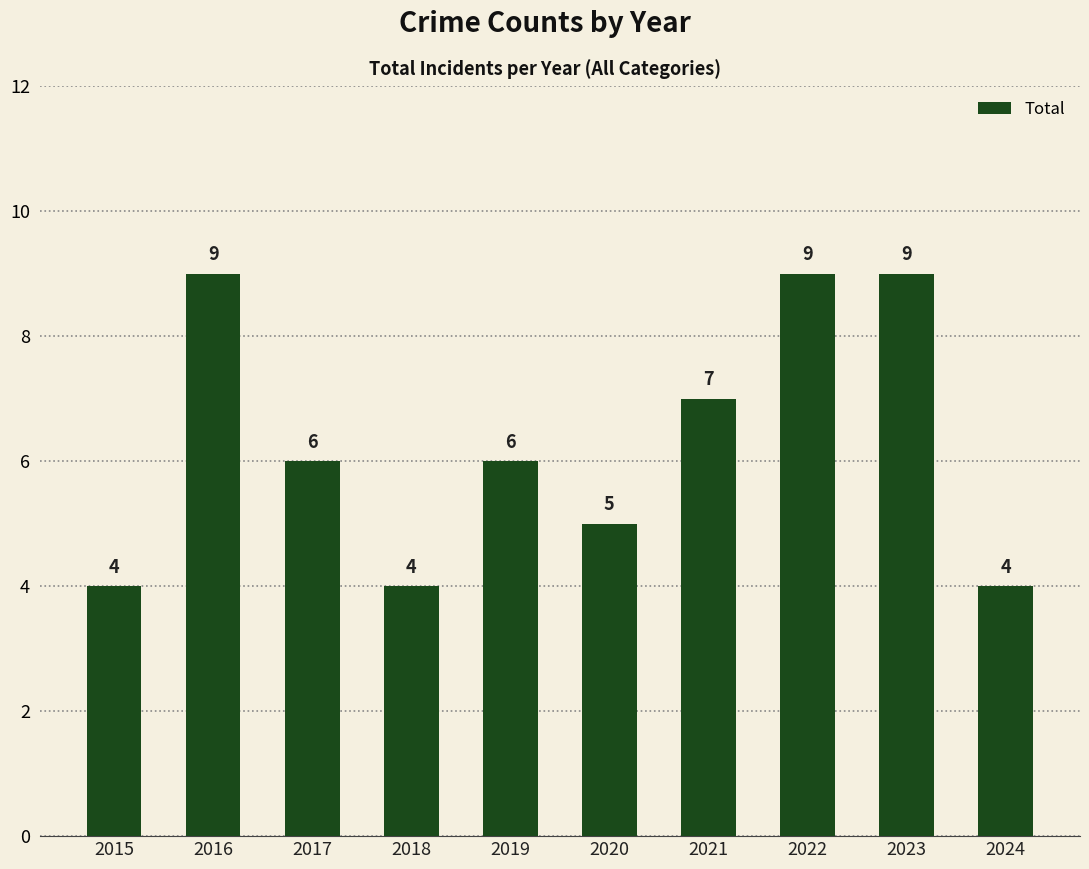

The chart shows a value of 12 at 2021. True or false?

False